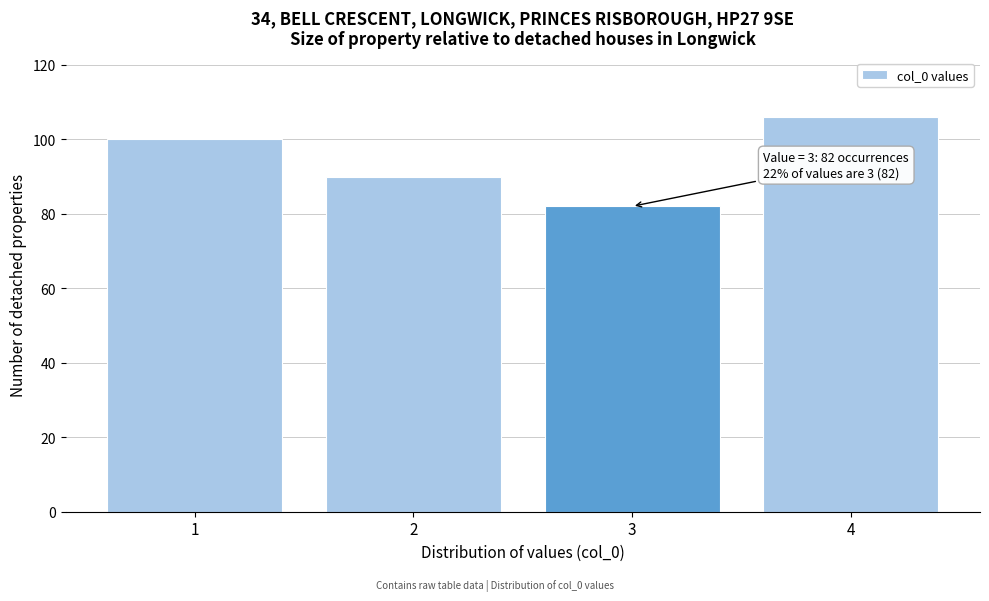

Which range on the x-axis has the tallest bar?

3.5 to 4.5